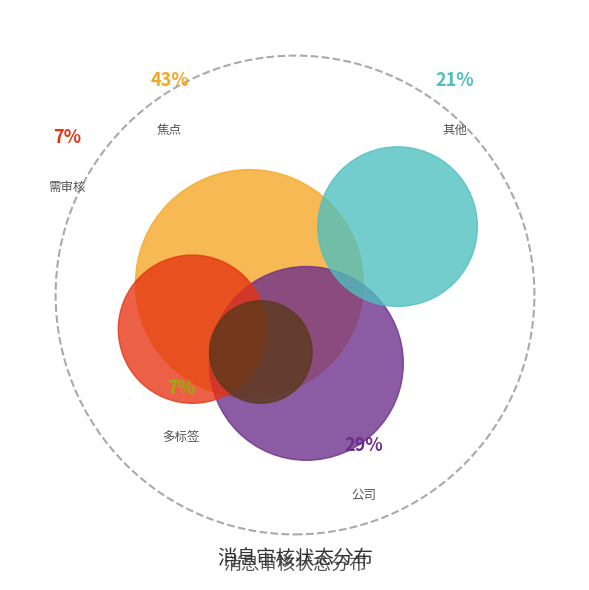

True or false: 2048405 accounts for 14% of the total.

False